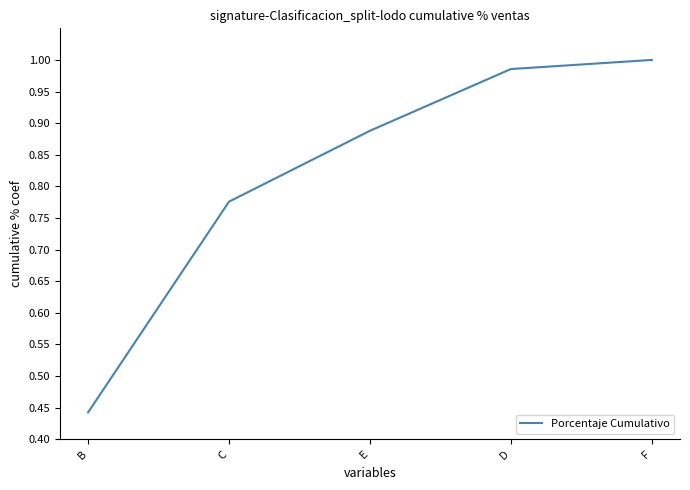

True or false: the data has more than 0 interior local peaks.

False